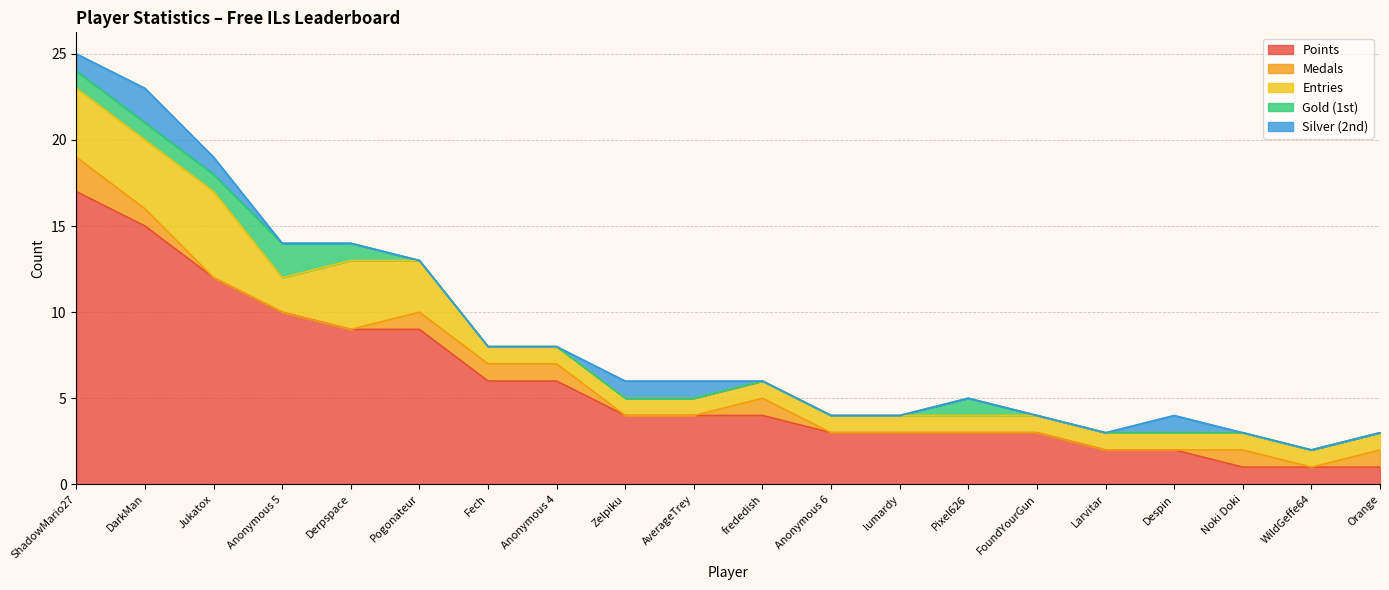

What is the label of the 4th point from the right?

Despin